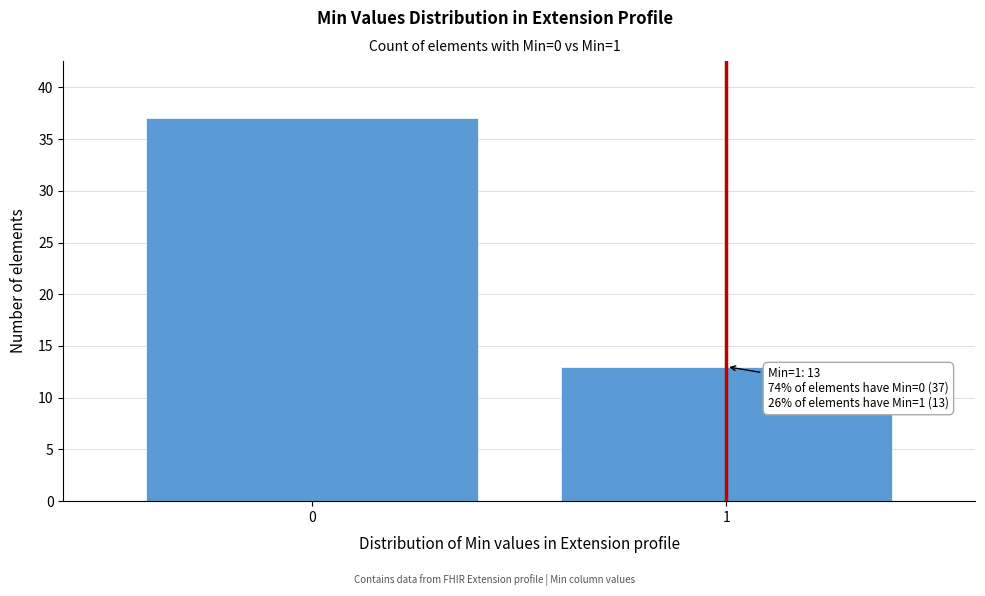

Reading right to left, extract all data points from this chart.

1=13	0=37